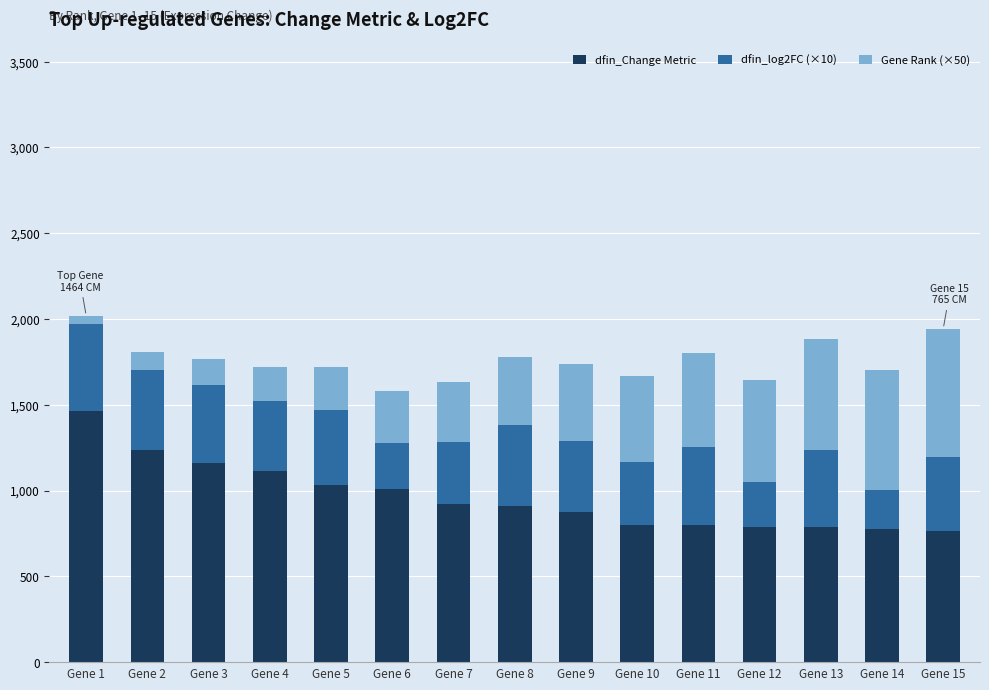

True or false: dfin_Change Metric has a value of 184.6 at Gene 10.

False